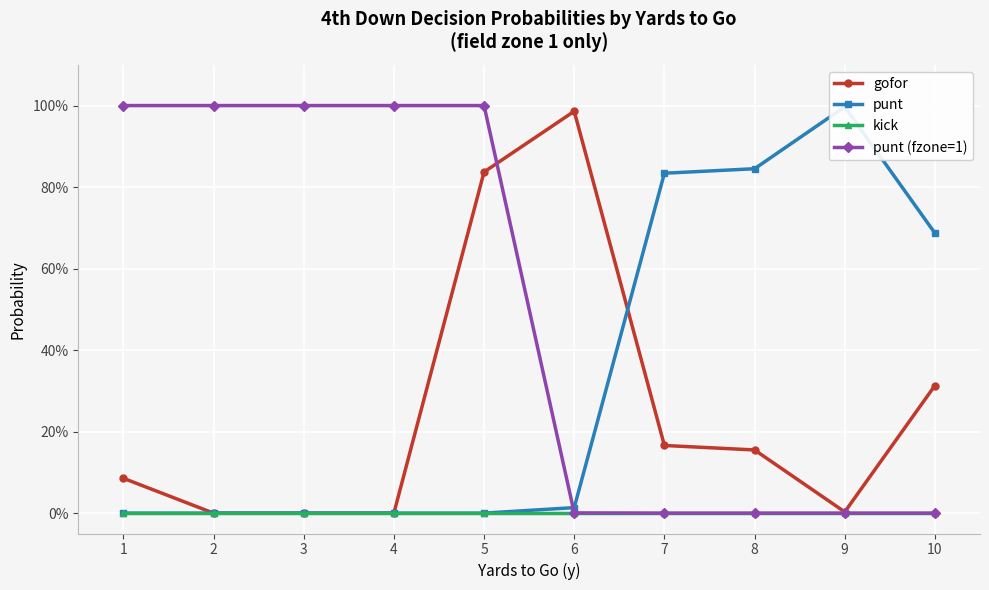

Which series has the largest range (max minus min)?

punt (fzone=1)